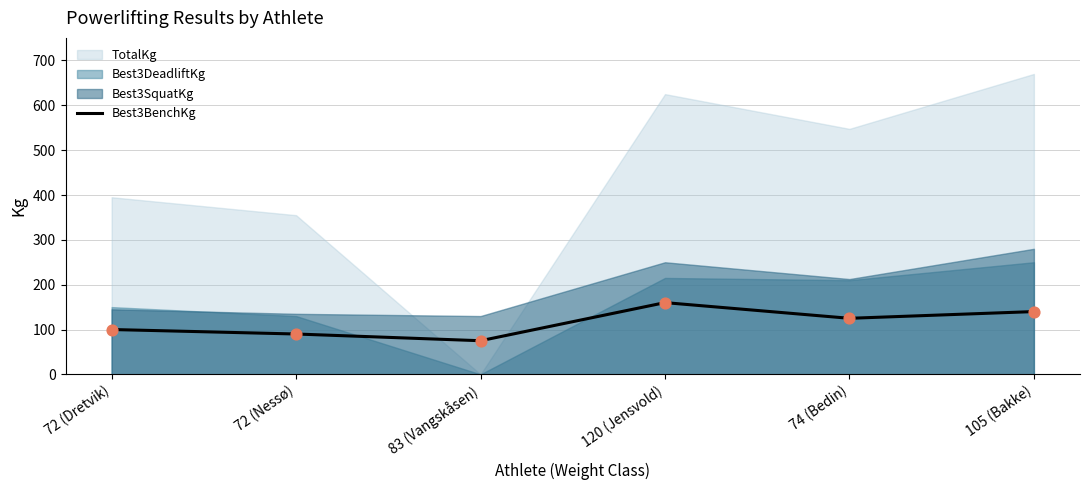

What is the change in value from 72 (Nessø) to 83 (Vangskåsen)?

-15